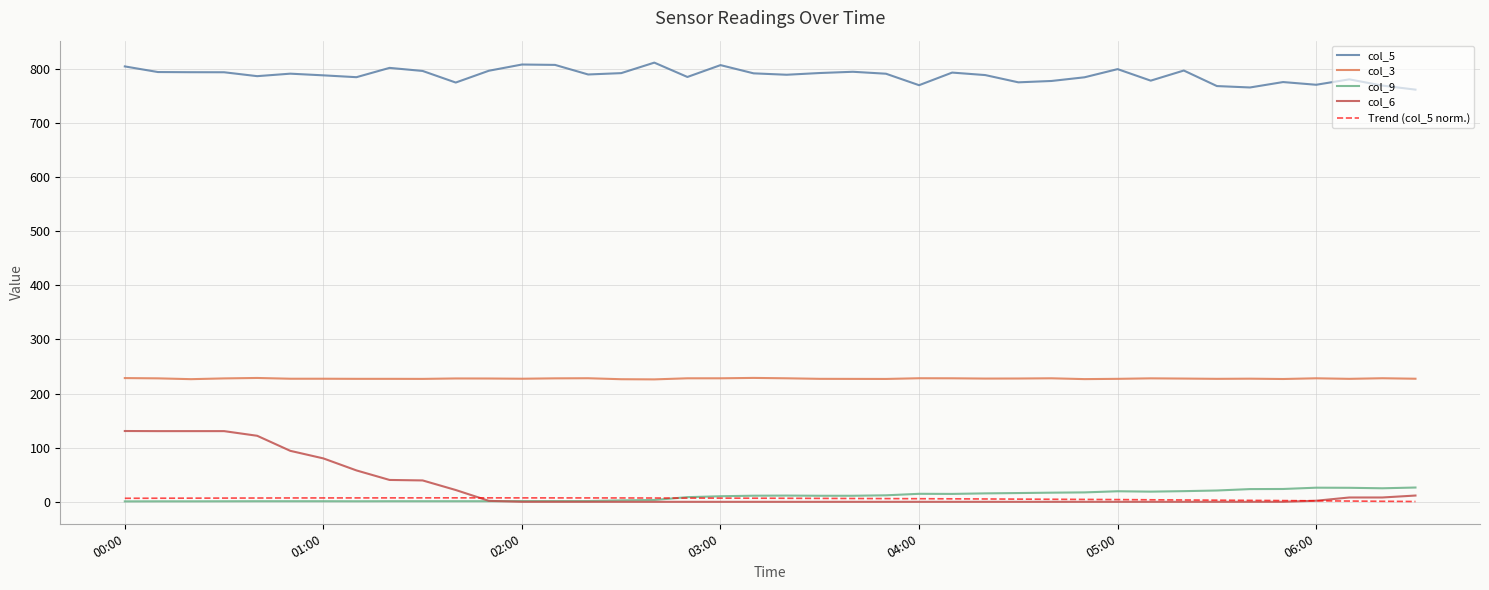

The value of col_5 at 06:10 is 780.5. True or false?

True